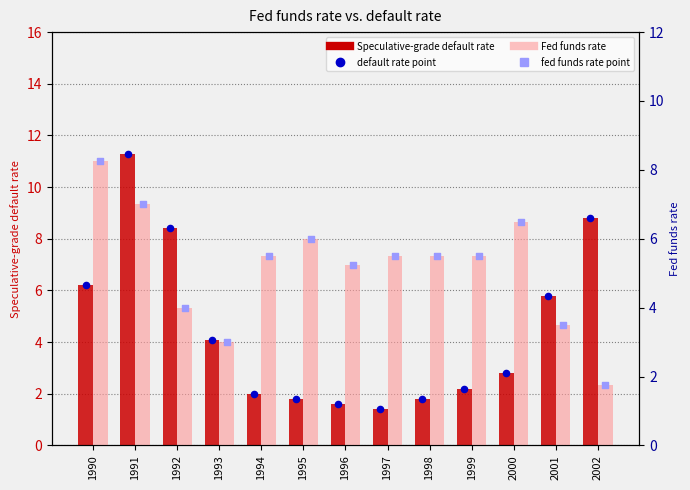

Which series has the widest spread of Y values?

Speculative-grade default rate